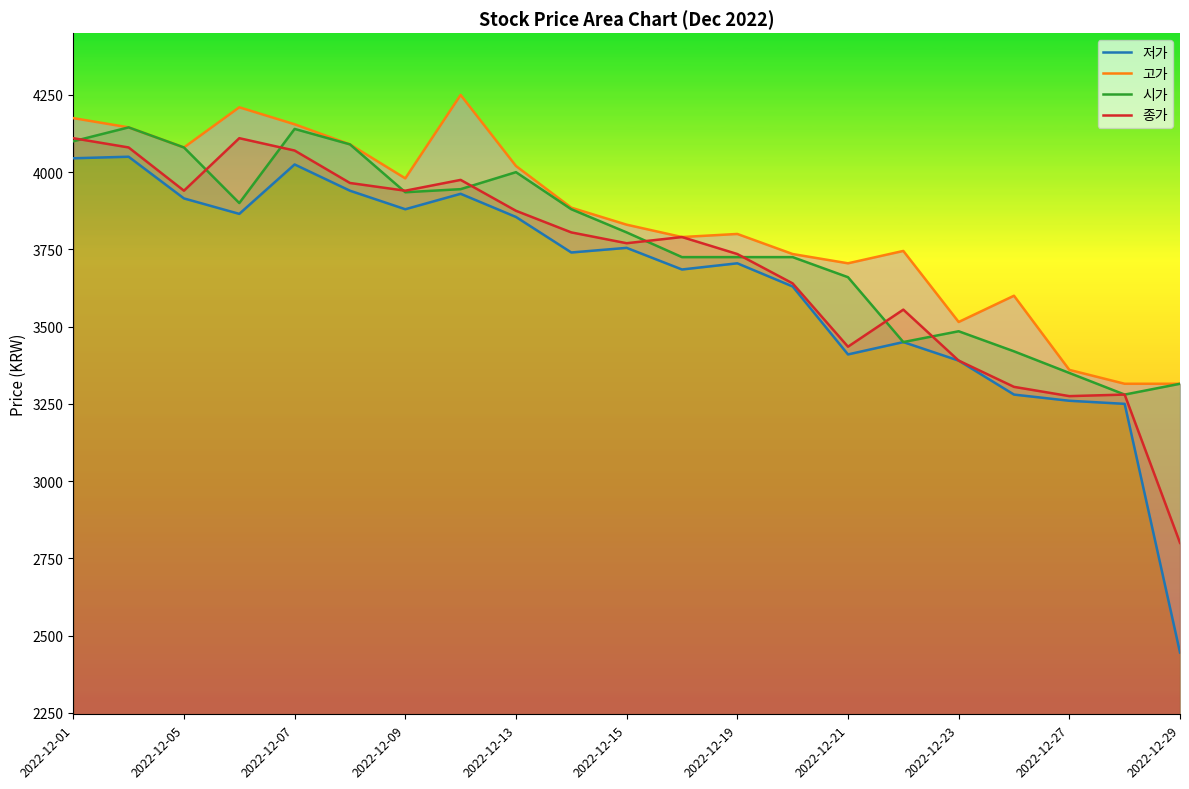

Where is 저가 nearest to the value 3247?

19